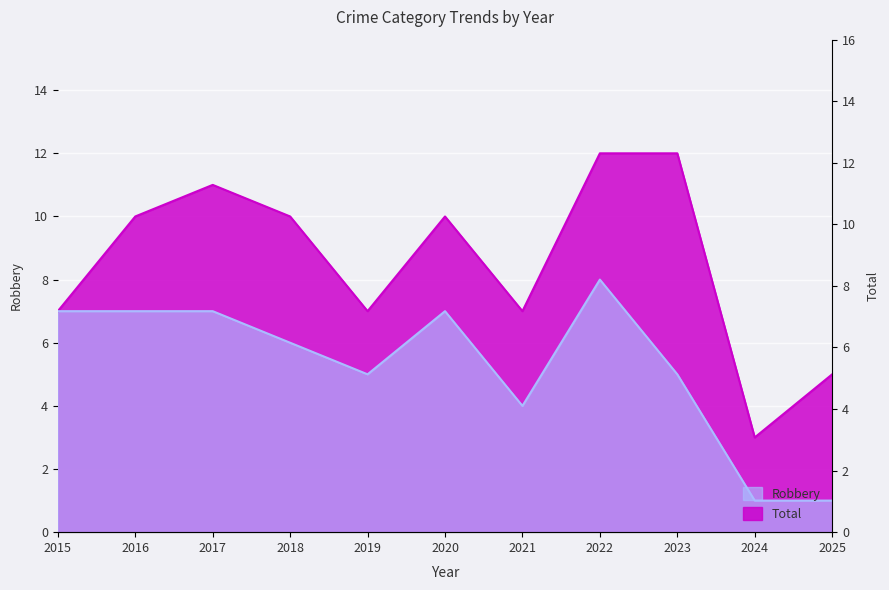

True or false: Total and Robbery cross at least once.

False